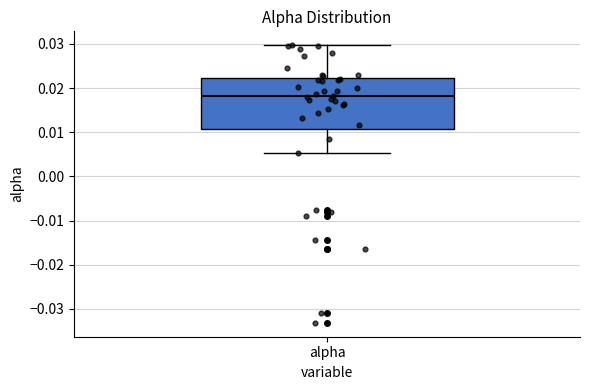

Read this box plot against the y-axis: the position of the median line, the range covered by the box, and the ends of both whiskers. The values are not printed on the chart, so give them approximately, as read against the axis.

median 0.018, box 0.011 to 0.022, whiskers 0.005 to 0.030